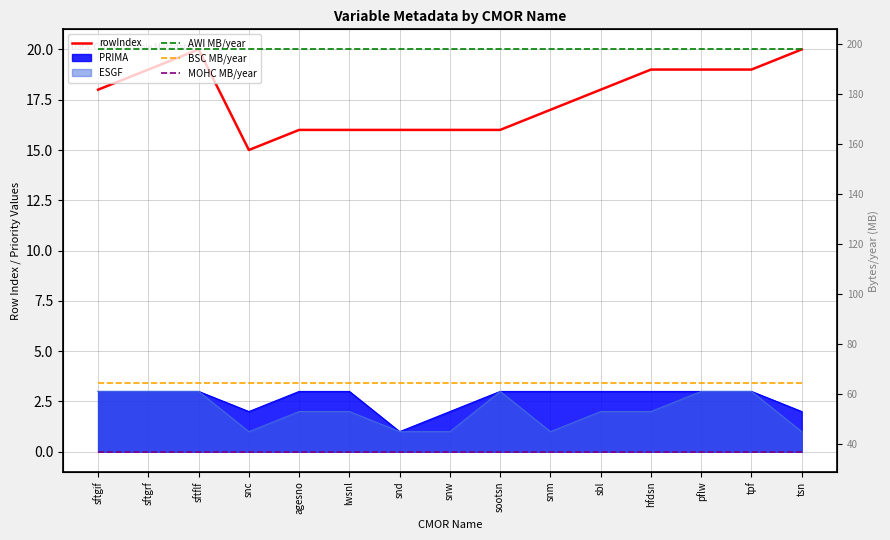

What is the approximate value of BSC MB/year at hfdsn?

64.2